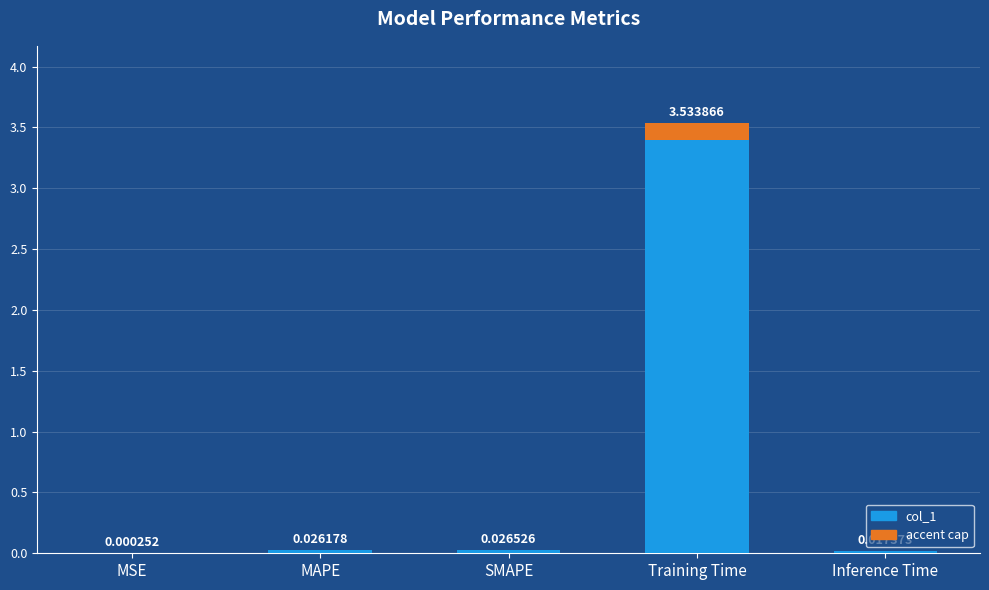

The value at Training Time is 3.5. True or false?

True